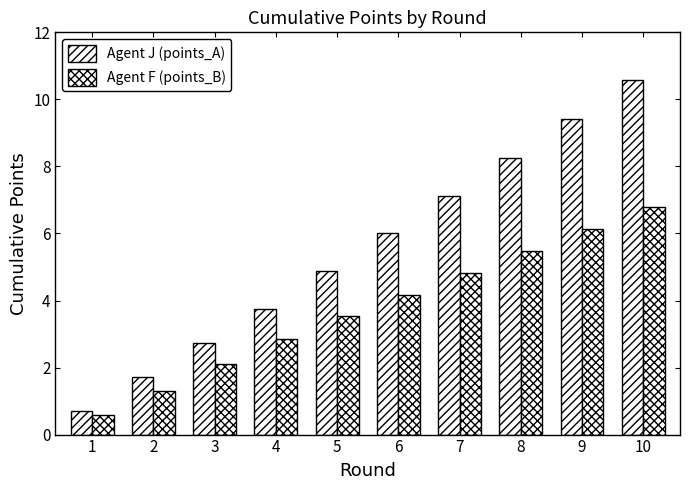

What is the minimum value for Agent F (points_B)?

0.6